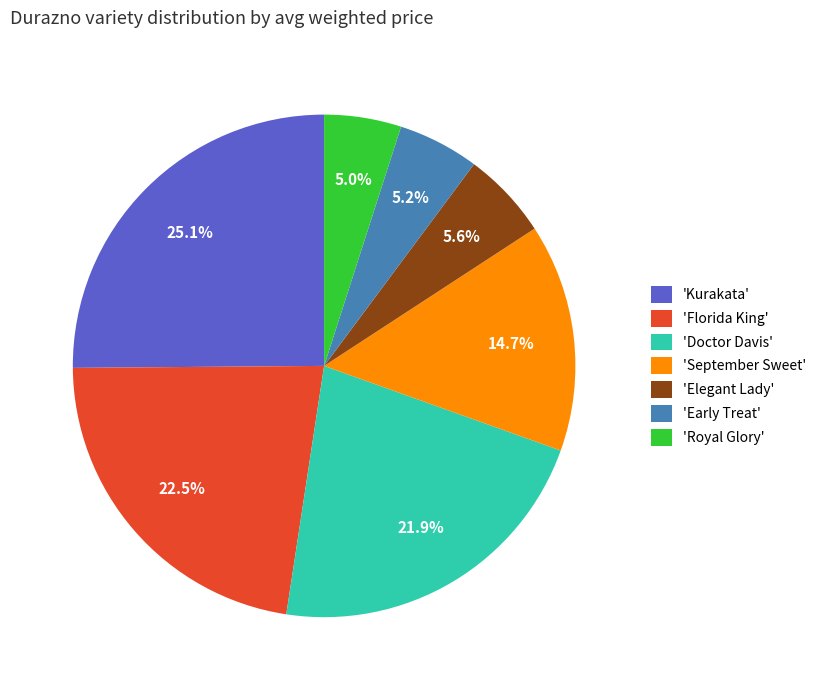

What is the ratio of the value at 'Doctor Davis' to the value at 'Florida King'?

1.0